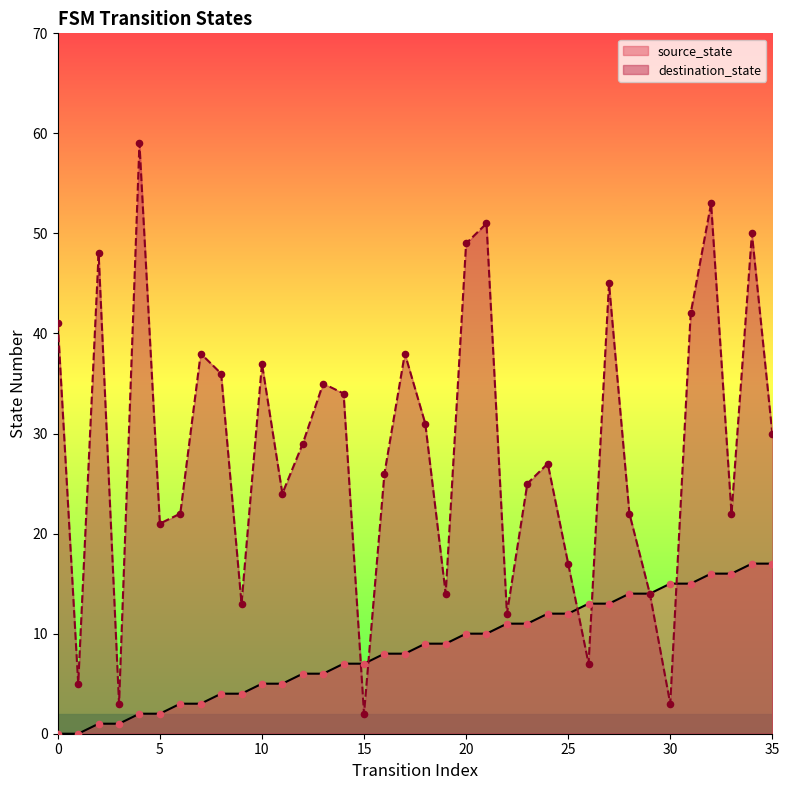

At how many categories does at least one series exceed 43?

7